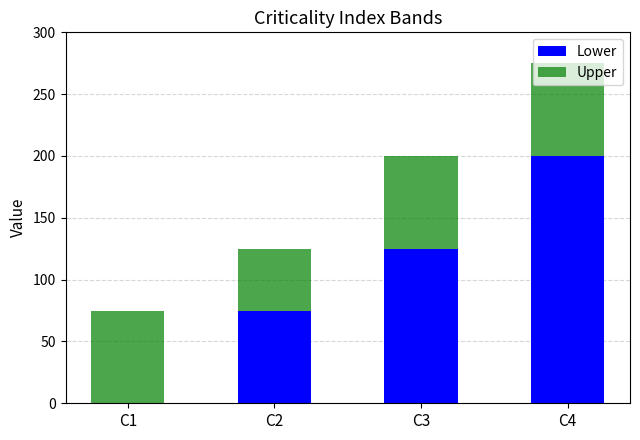

What is the highest value of the Lower series?

200